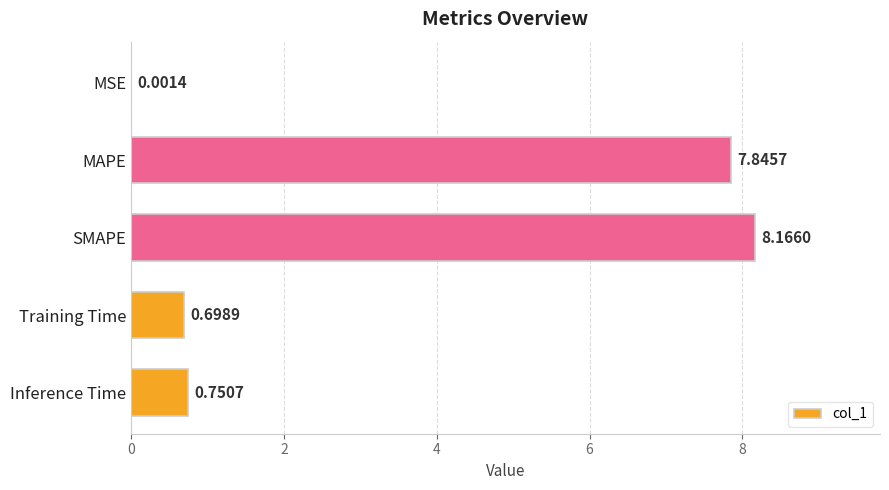

What is the sum of all values?

17.5